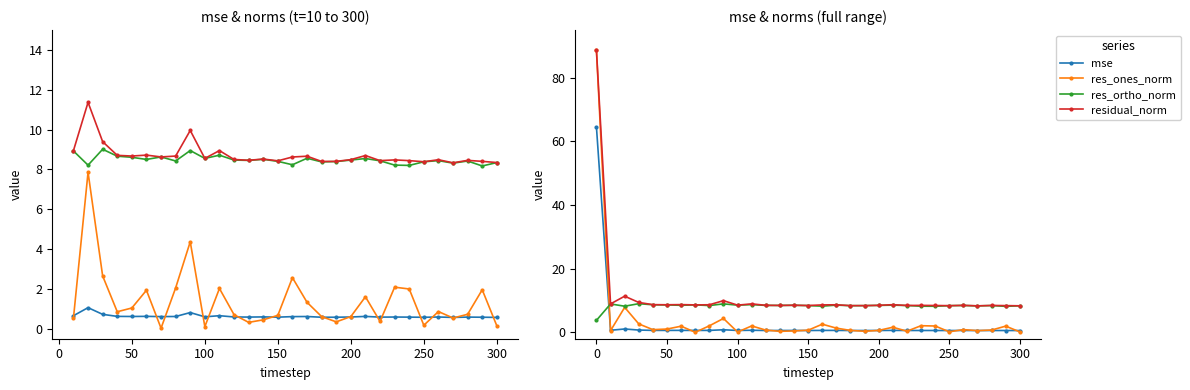

Which series has the widest spread of values?

res_ones_norm